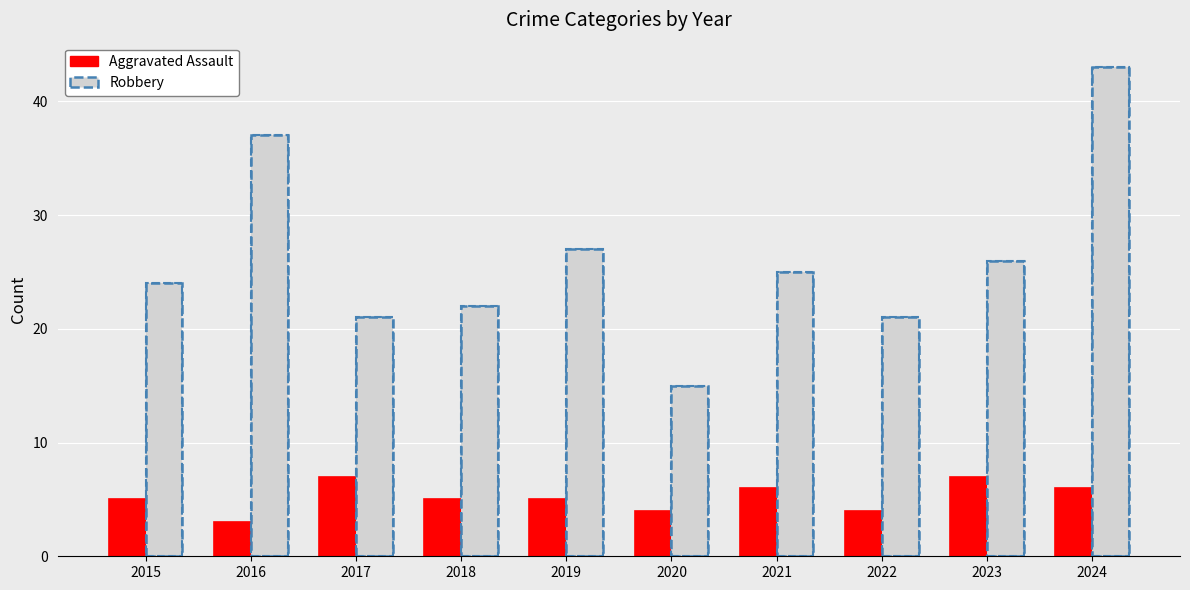

Which category has the lowest value in the Robbery series?

2020